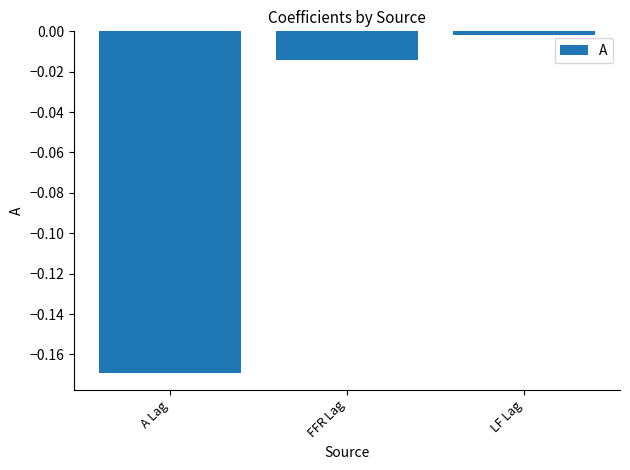

How many distinct data groups are displayed?

1